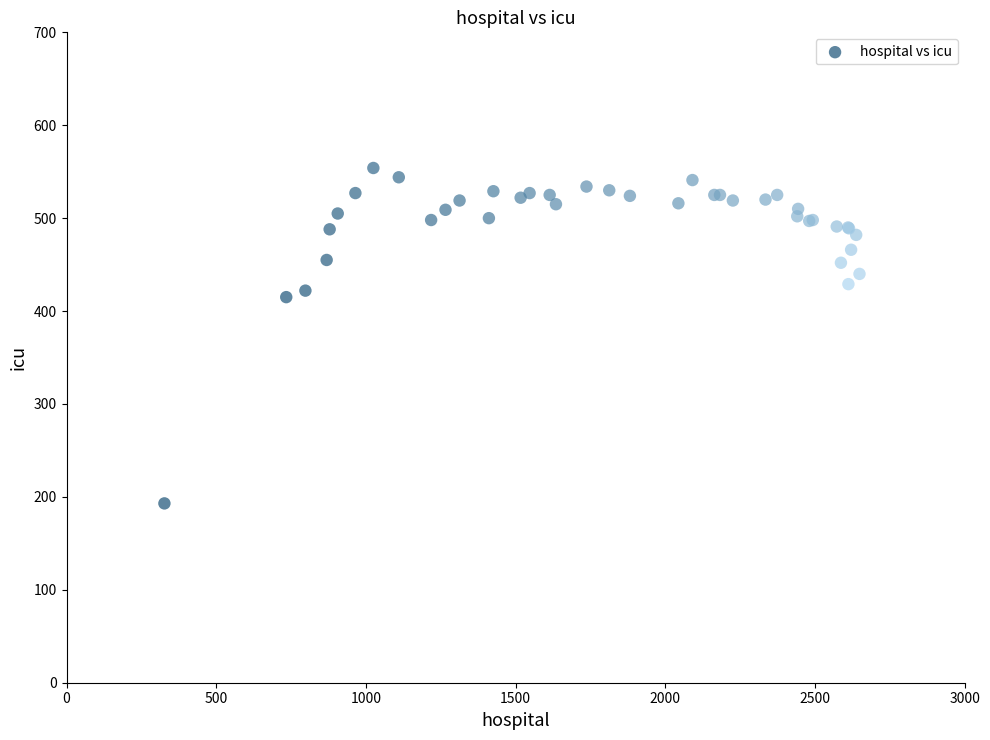

What Y value in the scatter plot is closest to 373?

415